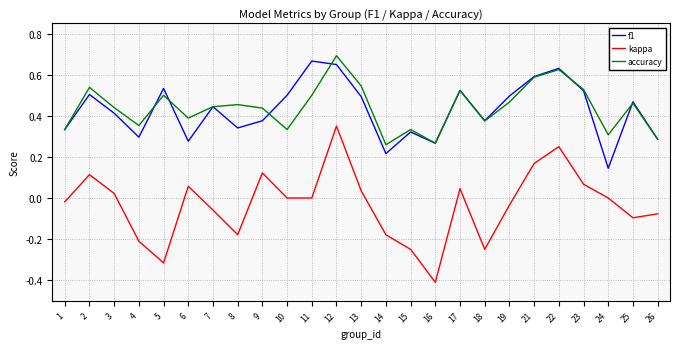

What are all the series names shown in the legend?

f1, kappa, accuracy